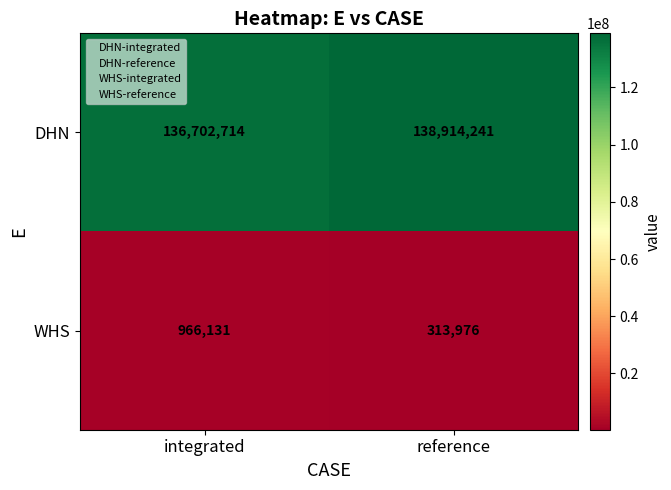

The value of DHN at reference is 248766484. True or false?

False